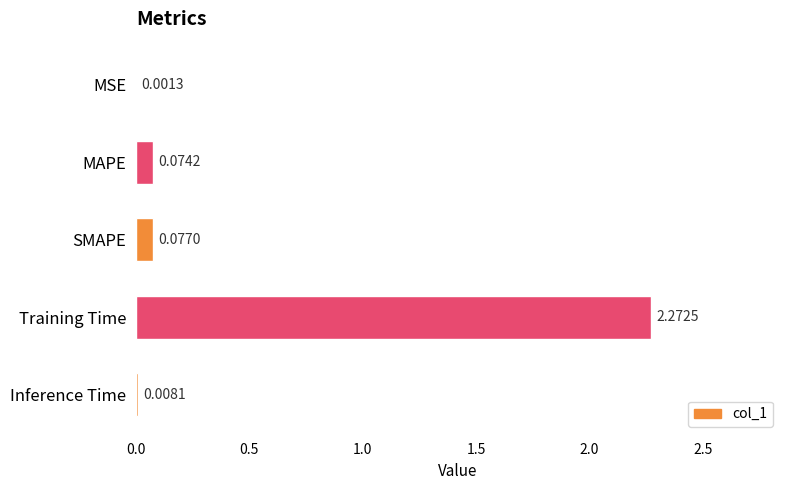

Between MSE and MAPE, which is larger?

MAPE